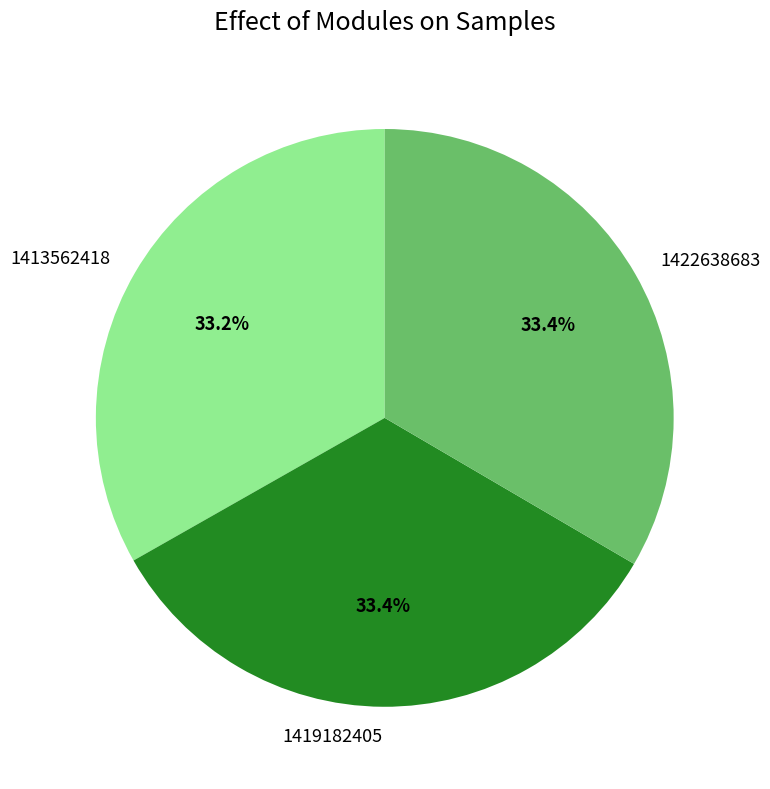

Approximately how many times larger is the value at 1422638683 compared to 1413562418?

1.0